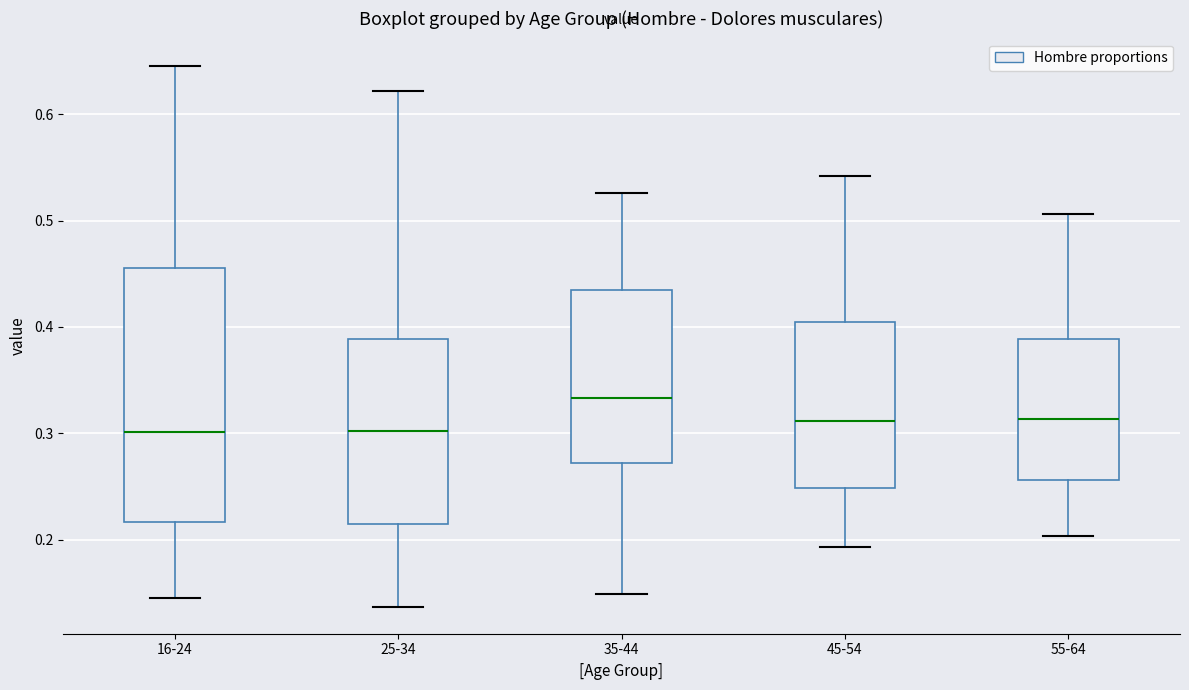

Reading left to right, read every box against the y-axis: the position of its median line, the range the box covers, and the ends of its whiskers. The values are not printed on the chart, so give them approximately, as read against the axis.

16-24: median 0.30, box 0.22 to 0.46, whiskers 0.14 to 0.65
25-34: median 0.30, box 0.21 to 0.39, whiskers 0.14 to 0.62
35-44: median 0.33, box 0.27 to 0.43, whiskers 0.15 to 0.53
45-54: median 0.31, box 0.25 to 0.40, whiskers 0.19 to 0.54
55-64: median 0.31, box 0.26 to 0.39, whiskers 0.20 to 0.51